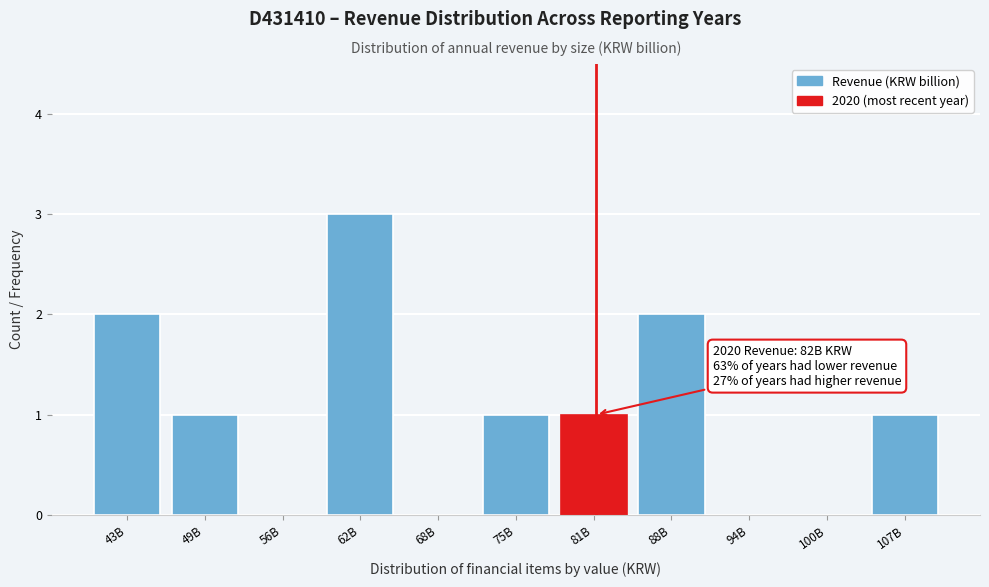

Reading left to right, list all the values displayed in this chart.

43B=2	49B=1	56B=0	62B=3	68B=0	75B=1	81B=1	88B=2	94B=0	100B=0	107B=1